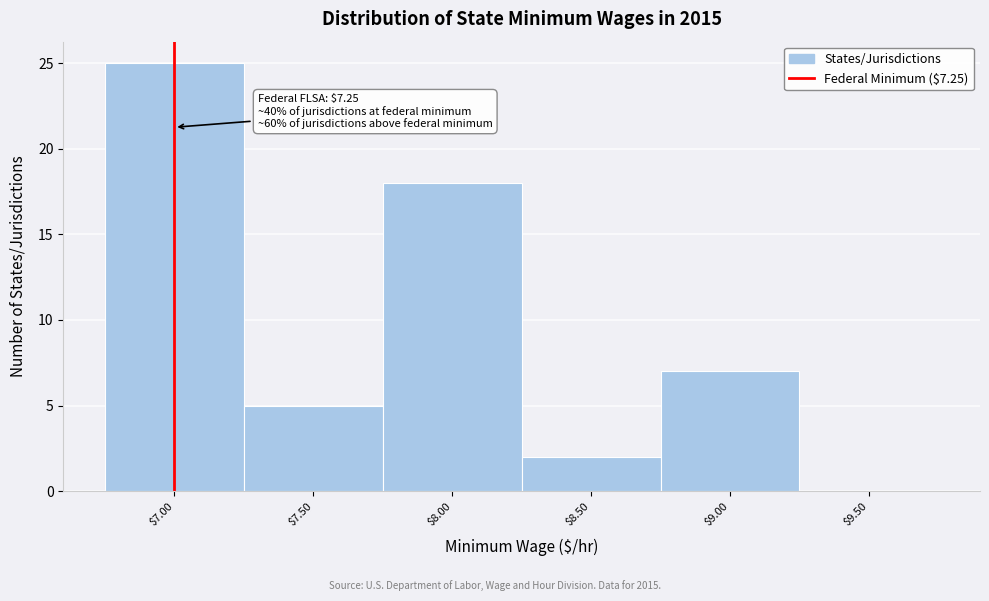

True or false: the data shows -8 at $9.50.

False